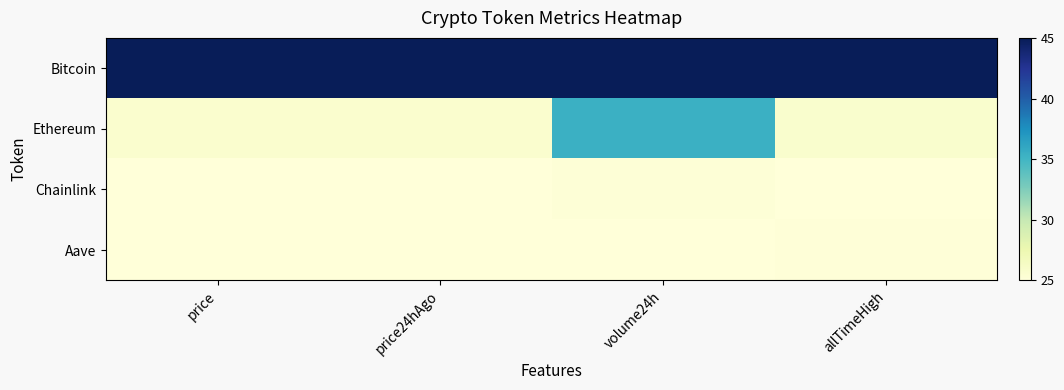

What is the difference between the highest and lowest values at price?

20.0